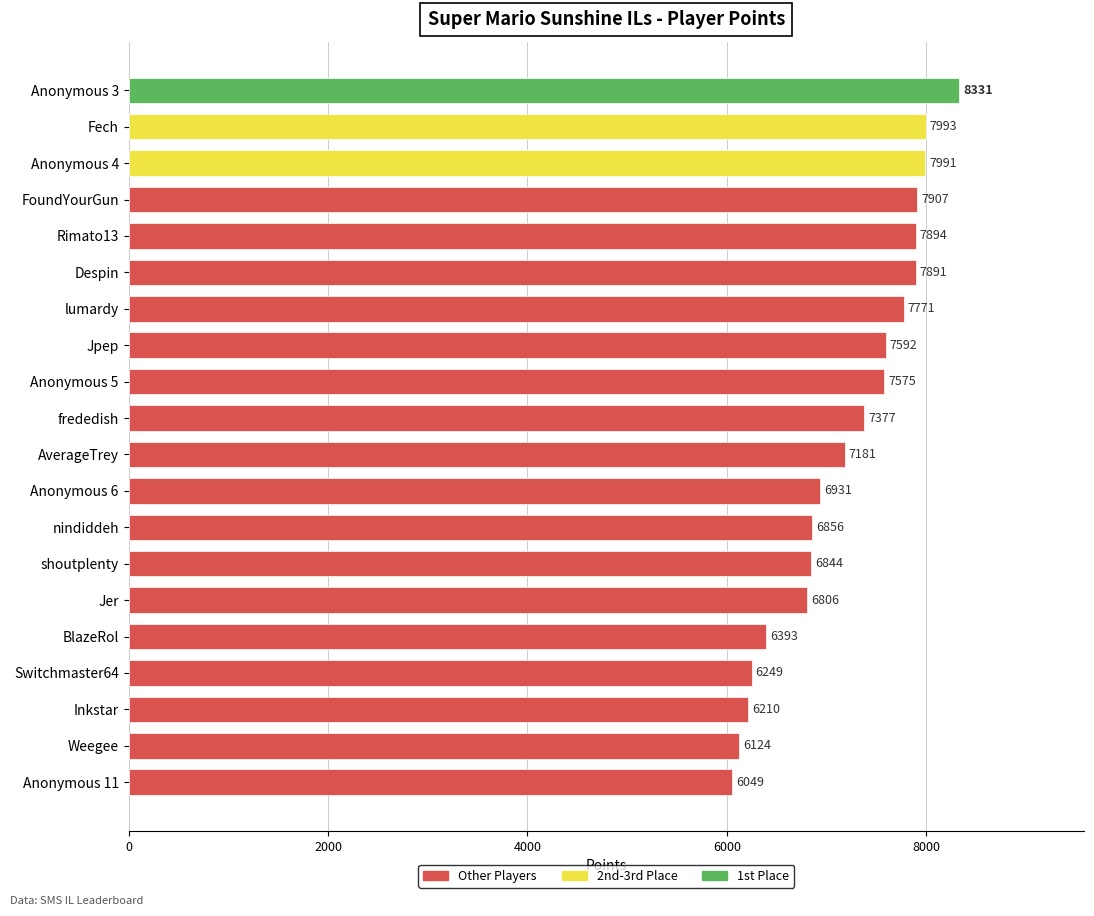

Is it true that the value at Anonymous 3 is 2916?

False